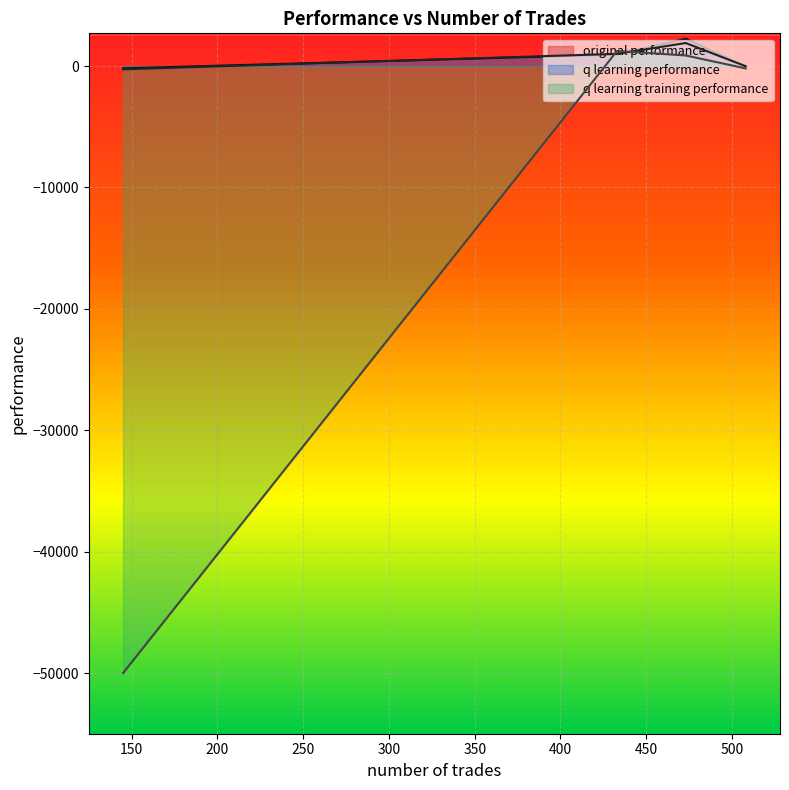

What is the label of the 3rd point from the left?

473